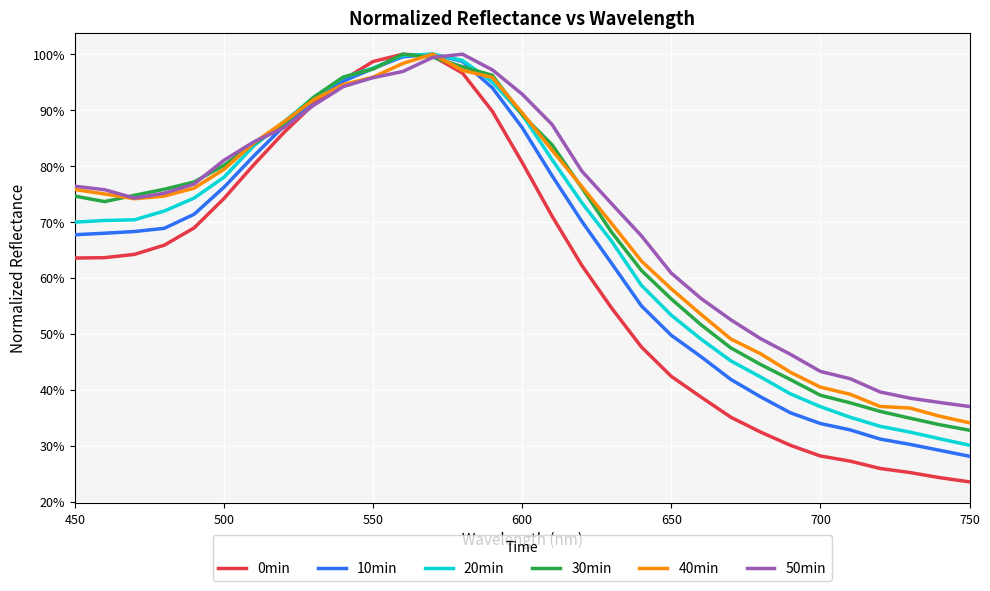

Is this an area chart (filled region under the line)?

No